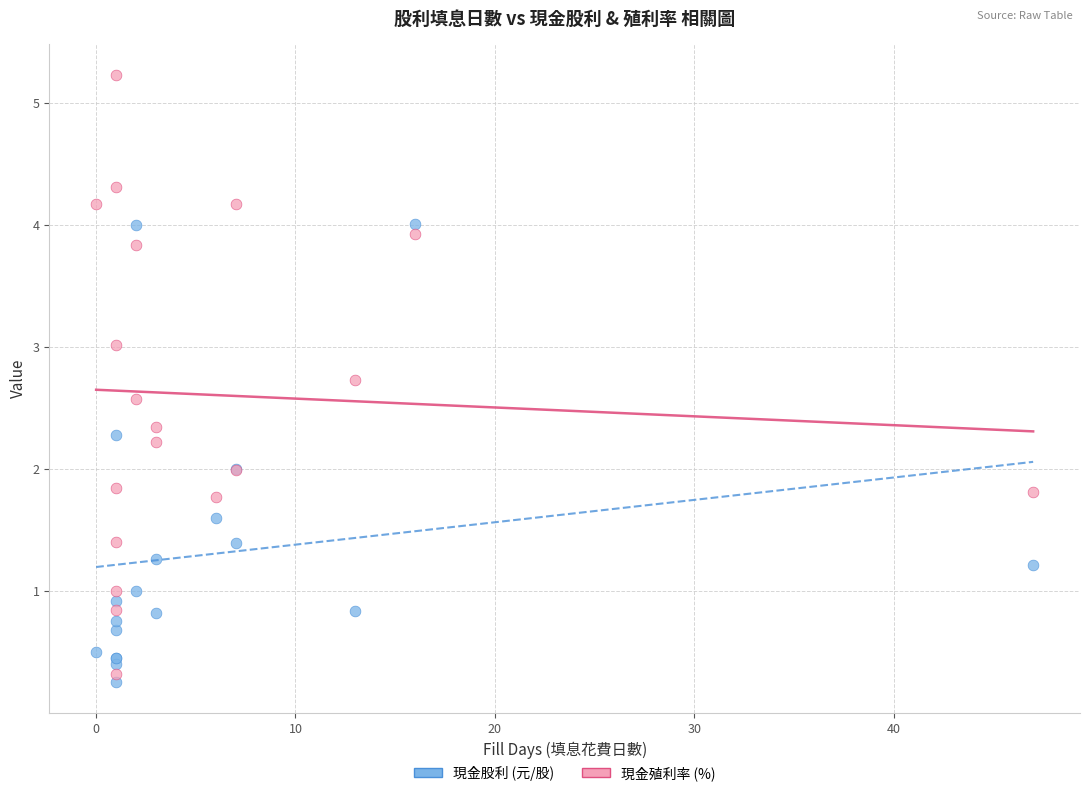

Which series has the largest Y range (max minus min)?

現金殖利率 (%)